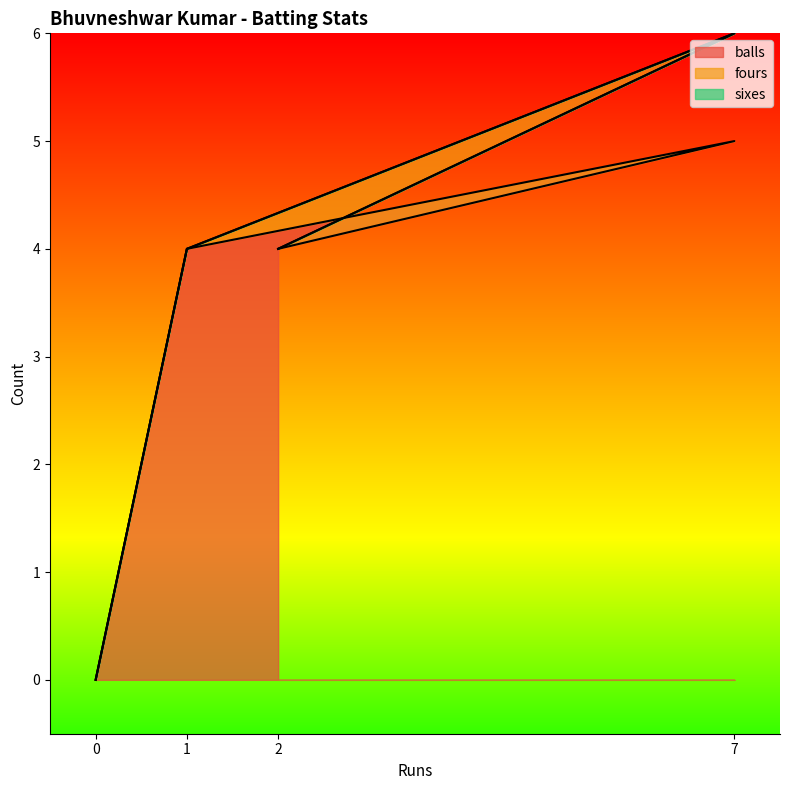

How many positive values does the balls series have?

3